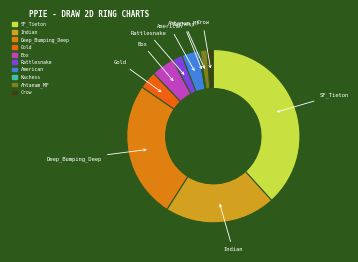

How many slices are in this pie chart?

10